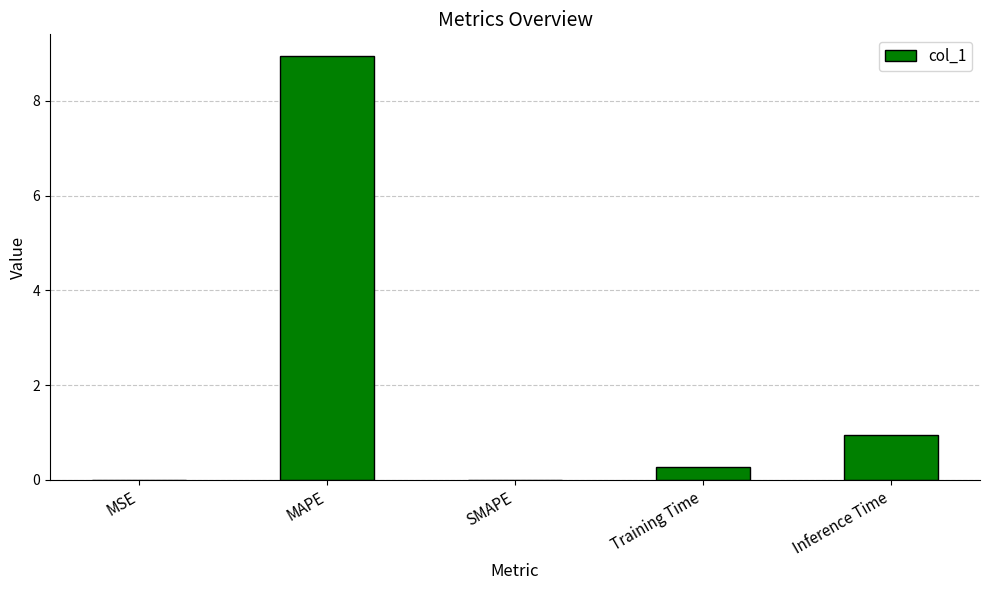

Between MAPE and Training Time, which is larger?

MAPE